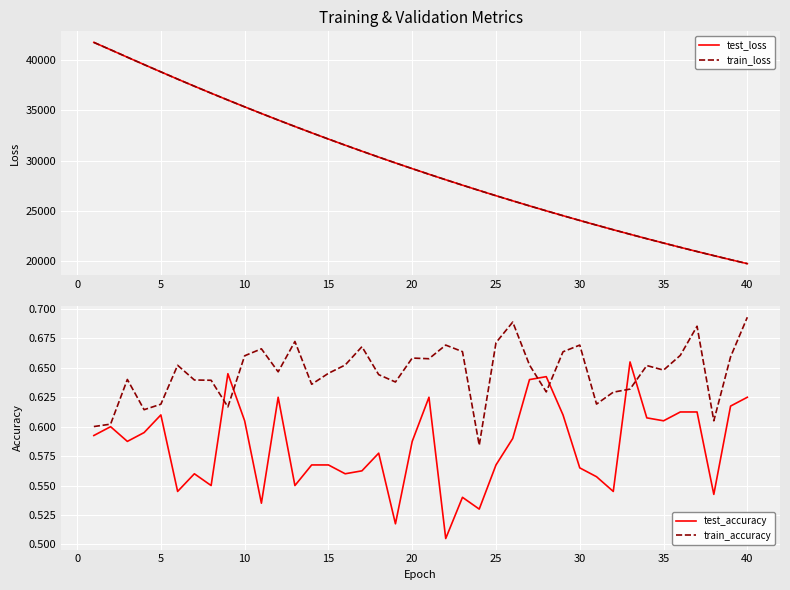

True or false: train_accuracy and train_loss intersect in this chart.

False